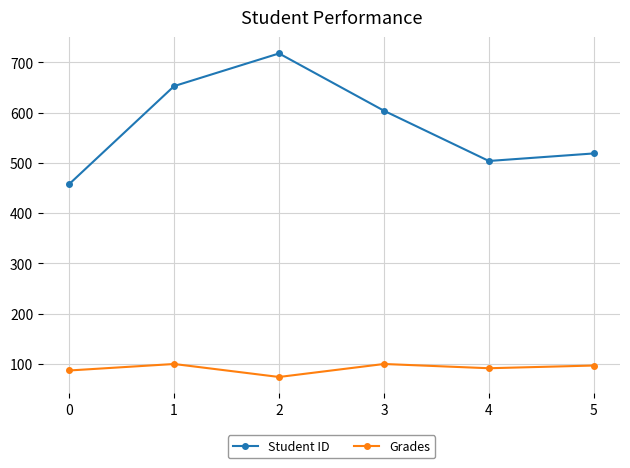

List the series in order of their overall mean, highest first.

Student ID, Grades